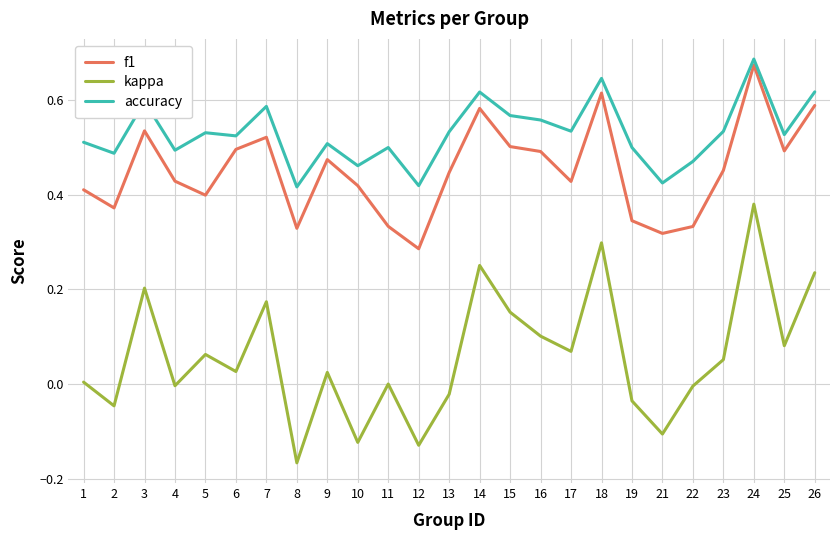

Is this an area chart (filled region under the line)?

No